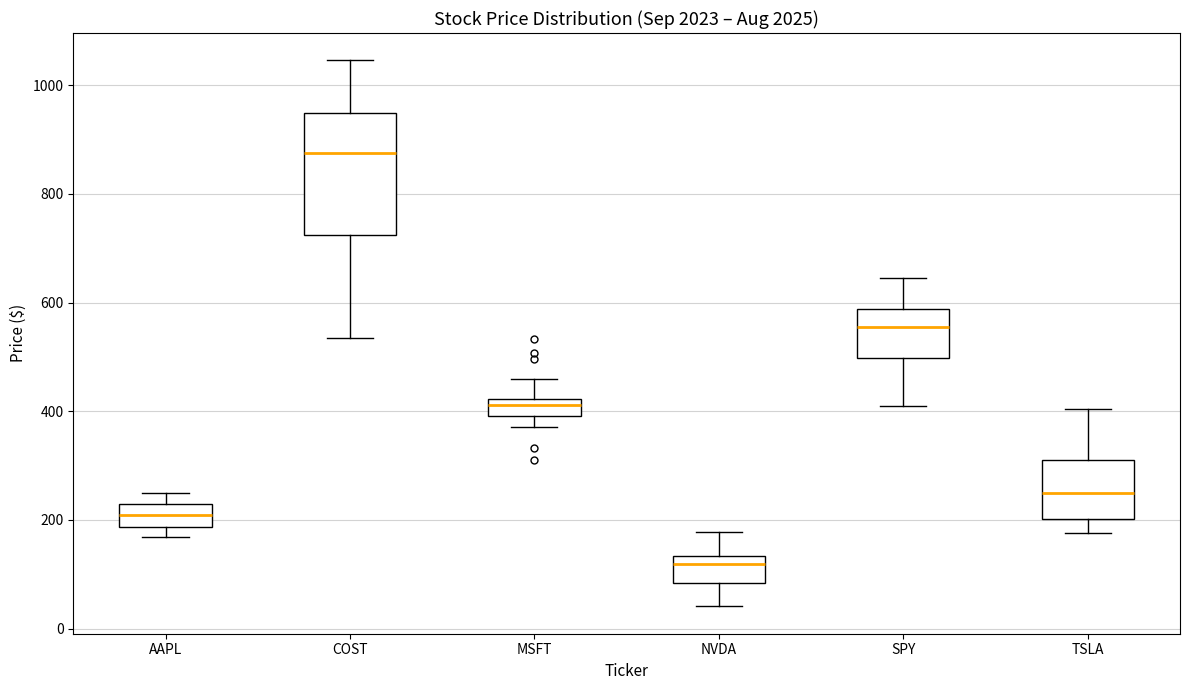

Which box is the tallest, from its lower edge to its upper edge?

COST